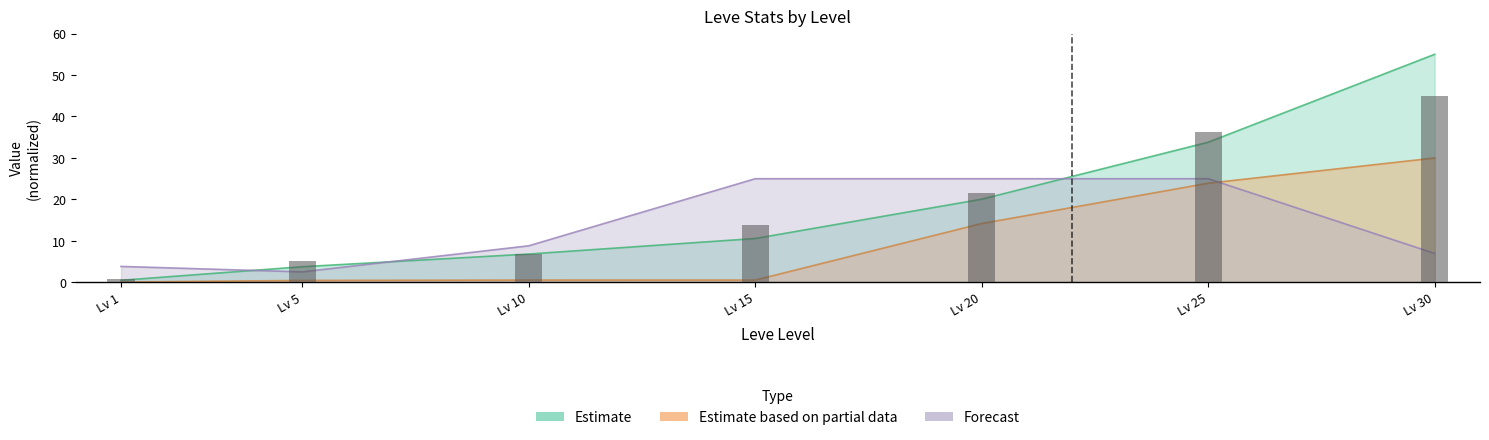

What is the difference between the currentAveragePrice values at Lv 10 and Lv 25?

16.2